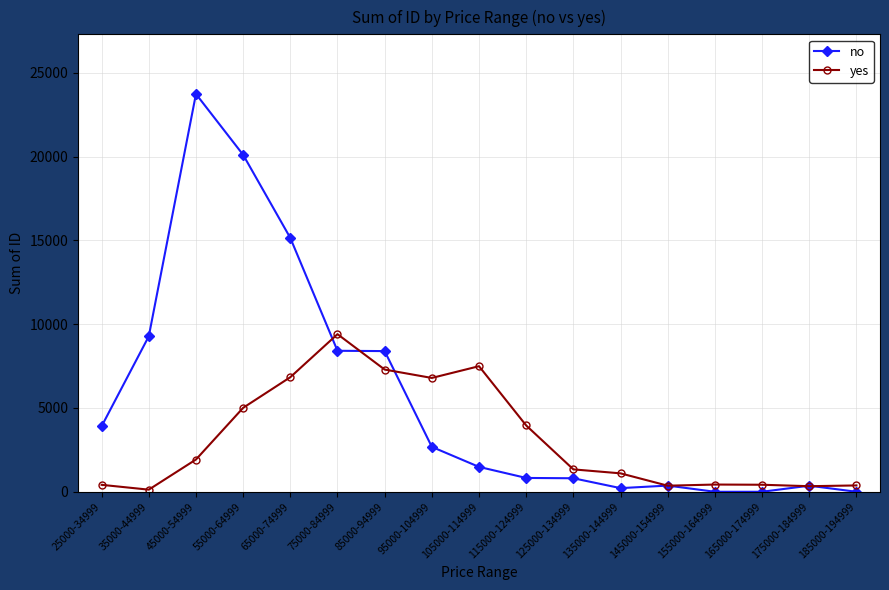

Where is the first local maximum for no?

45000-54999